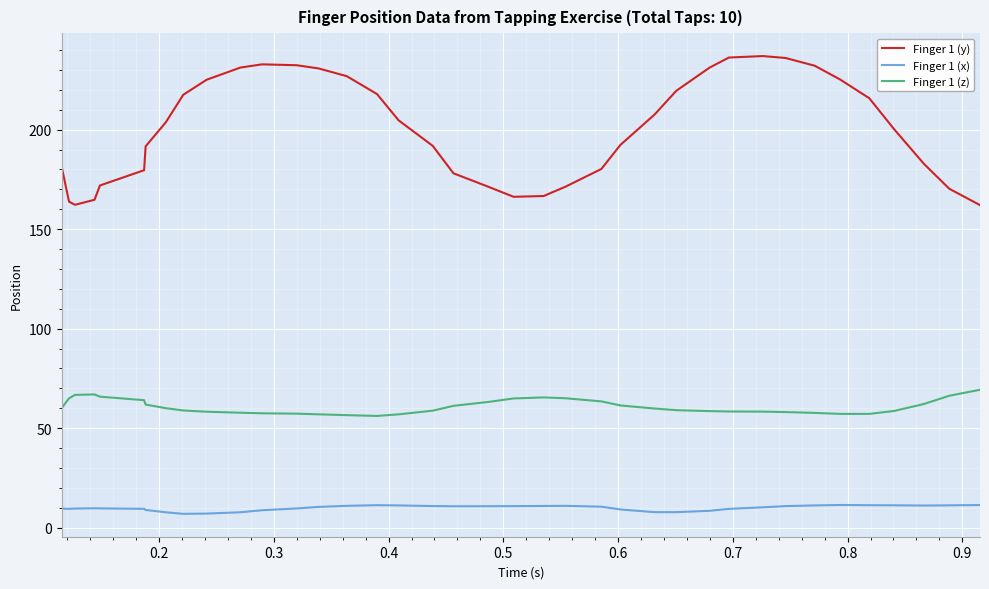

True or false: Finger 1 (x) and Finger 1 (z) cross at least once.

False